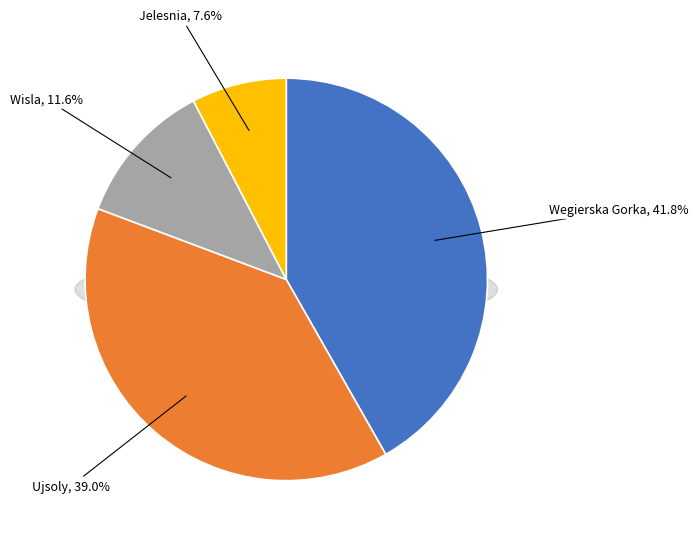

To the nearest percent, what is the difference between the largest and smallest slice percentages?

34%